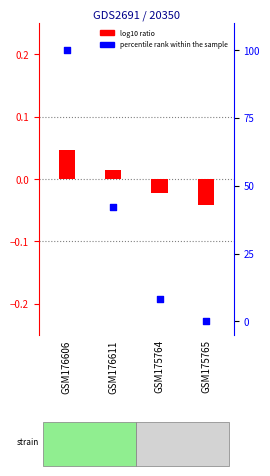

What is the total value across all series at GSM176606?

100.0